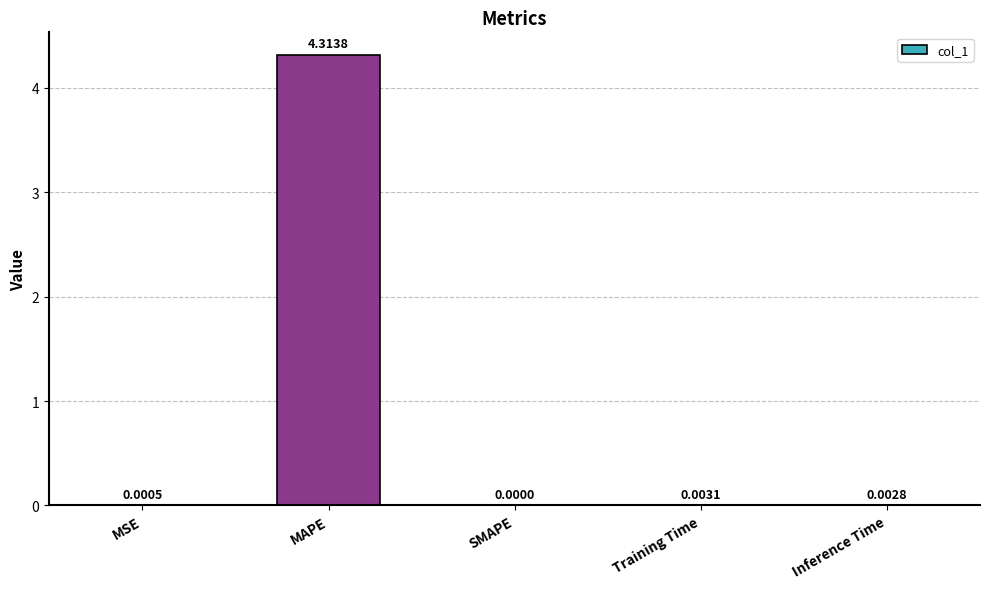

Are the bars grouped side by side (vs. stacked)?

No